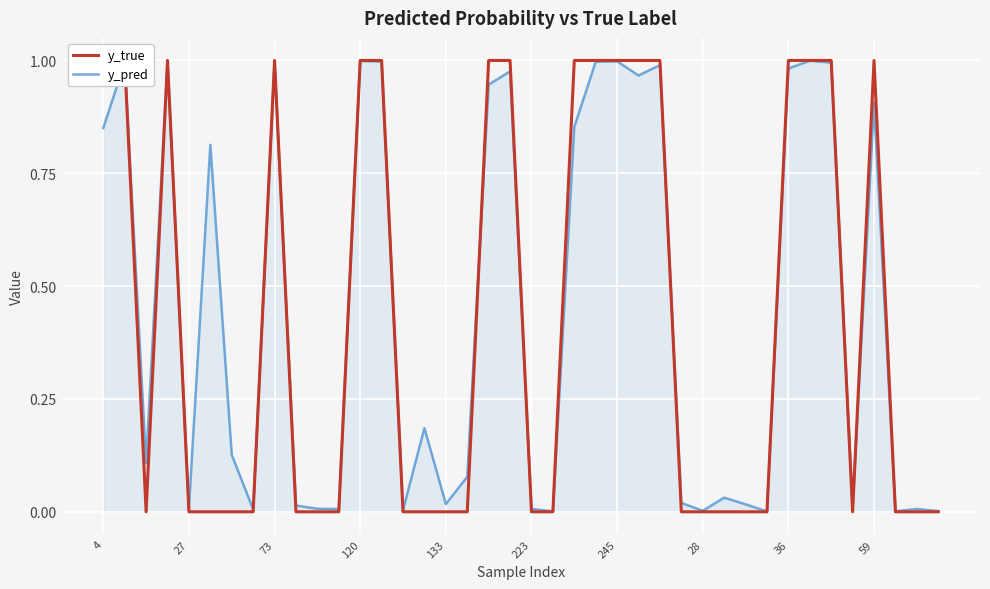

Which series has the largest total across all categories?

y_pred